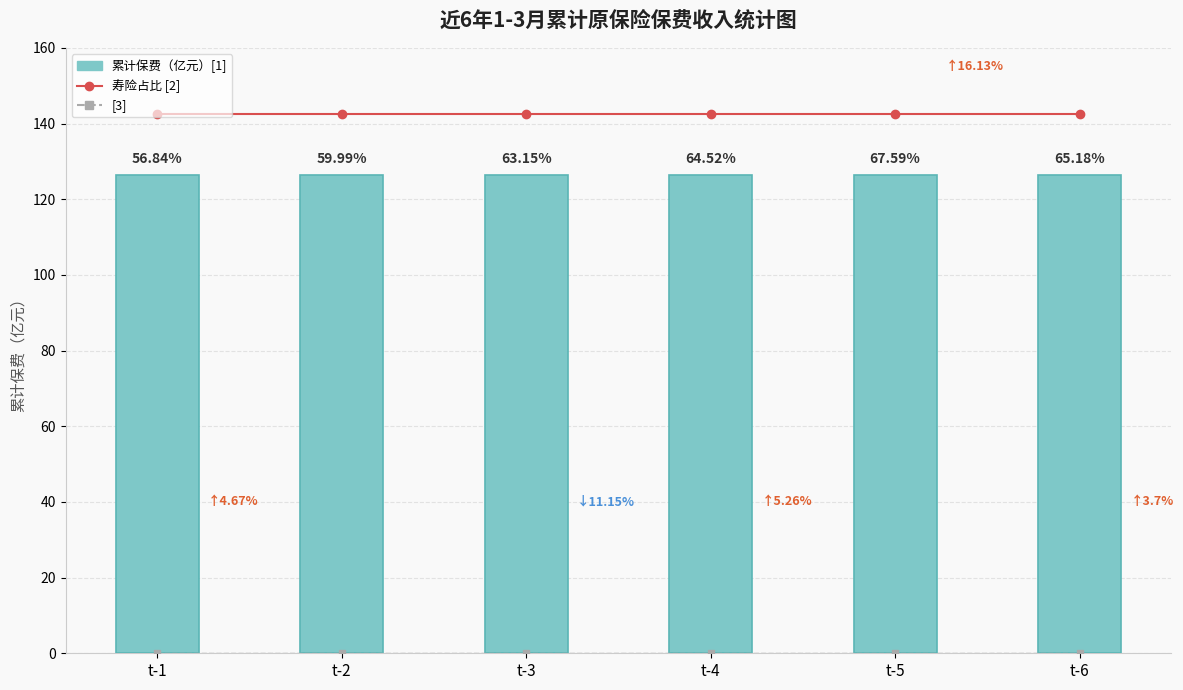

Reading left to right, what are all the values shown in this chart?

1: t-1=126.4	t-2=126.4	t-3=126.4	t-4=126.4	t-5=126.4	t-6=126.4
2: t-1=142.6	t-2=142.6	t-3=142.6	t-4=142.6	t-5=142.6	t-6=142.6
3: t-1=0.0	t-2=0.0	t-3=0.0	t-4=0.0	t-5=0.0	t-6=0.0